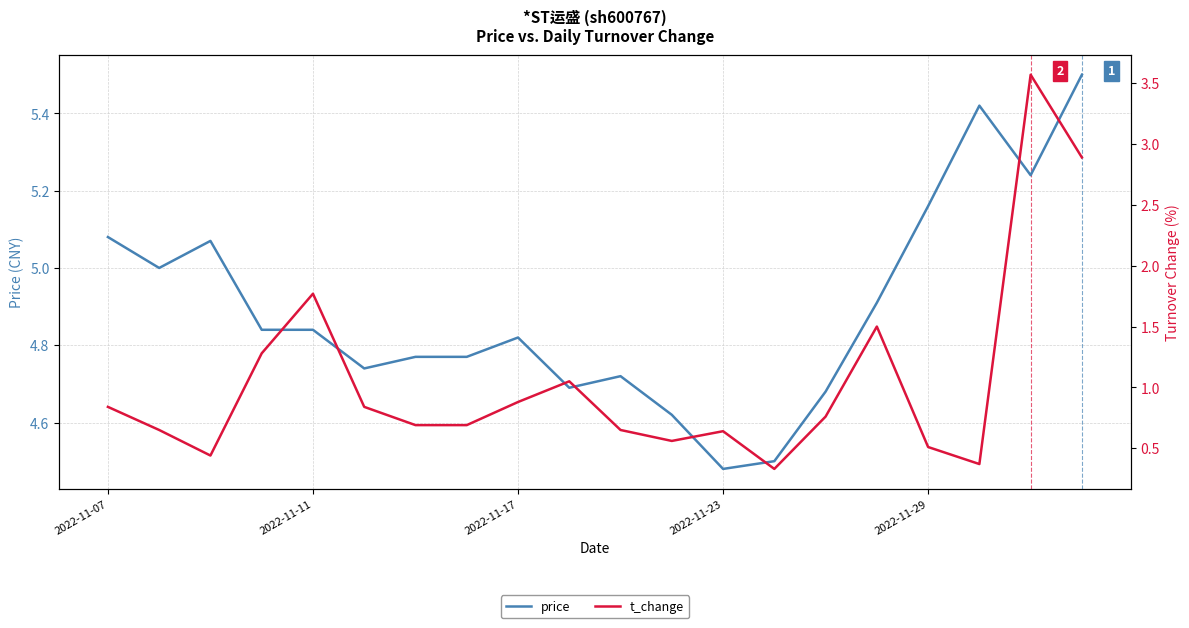

The t_change series shows 0.8 at 14. True or false?

True